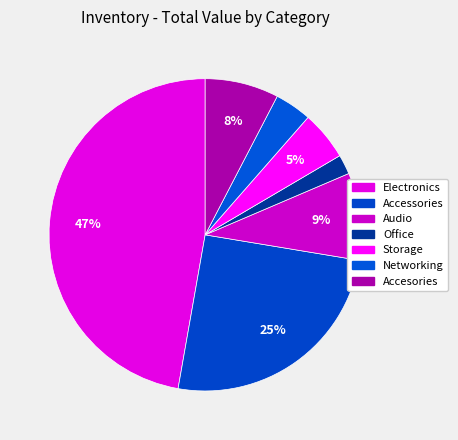

Is there any slice that represents more than half of the pie?

No